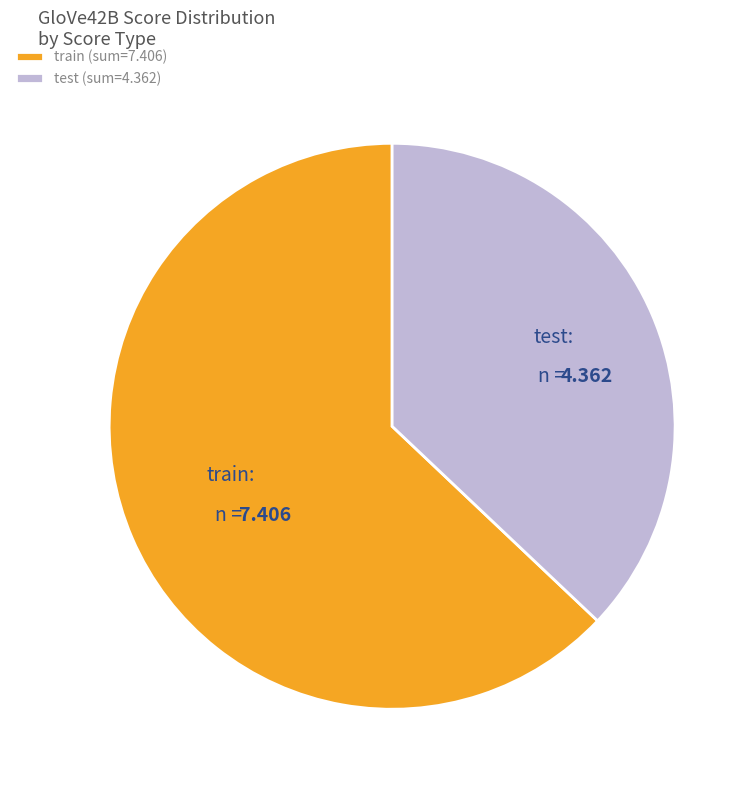

Which has a higher value, test or train?

train